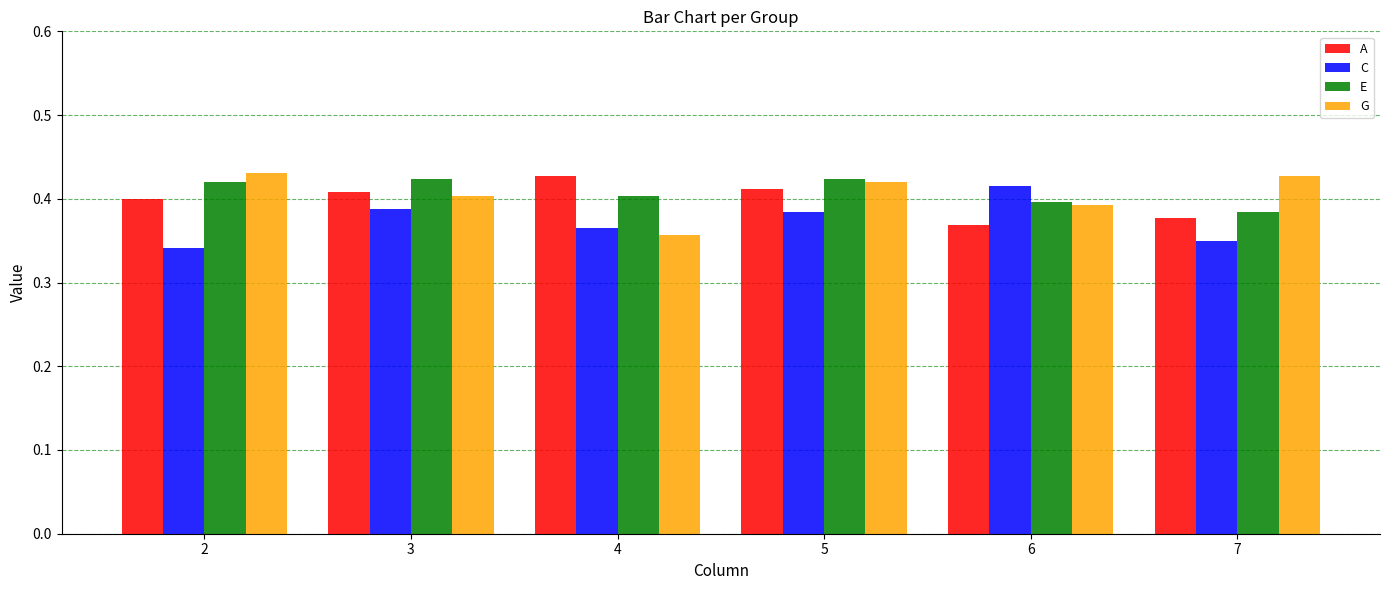

What is the sum of all G values?

2.4